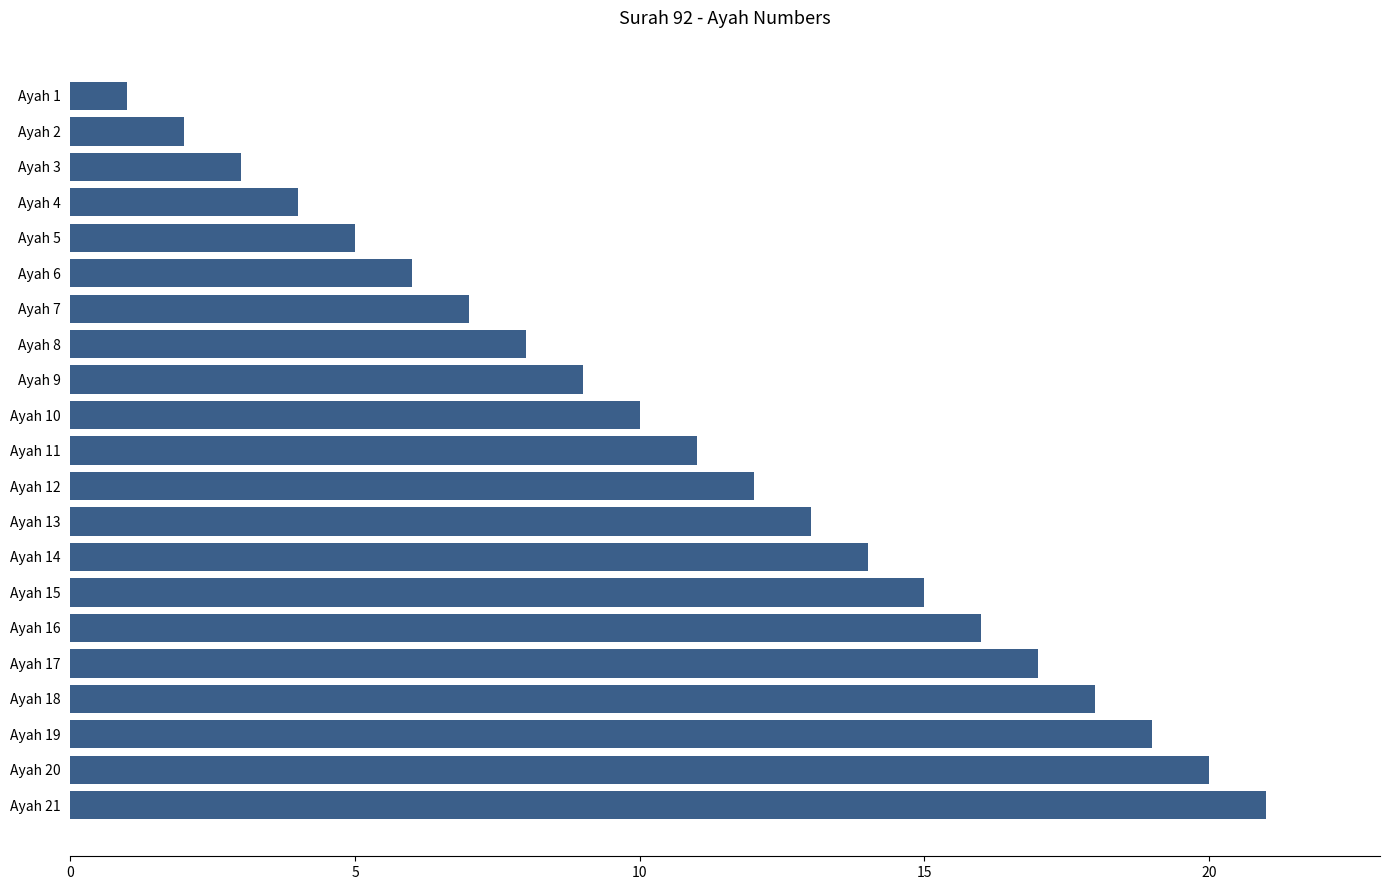

List the labels in order of value, smallest first.

Ayah 1, Ayah 2, Ayah 3, Ayah 4, Ayah 5, Ayah 6, Ayah 7, Ayah 8, Ayah 9, Ayah 10, Ayah 11, Ayah 12, Ayah 13, Ayah 14, Ayah 15, Ayah 16, Ayah 17, Ayah 18, Ayah 19, Ayah 20, Ayah 21